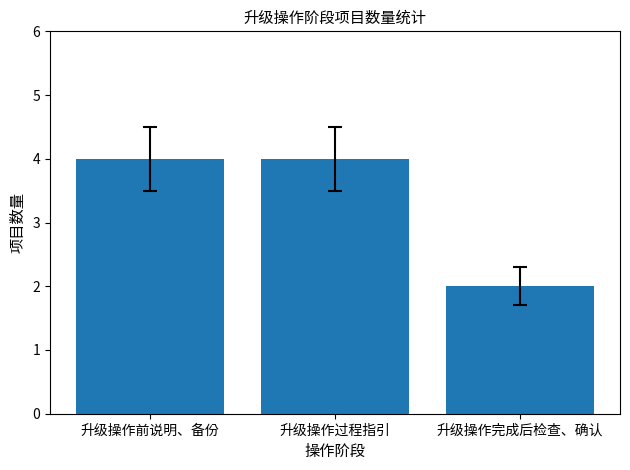

Is it true that the value at 升级操作前说明、备份 is 3?

False